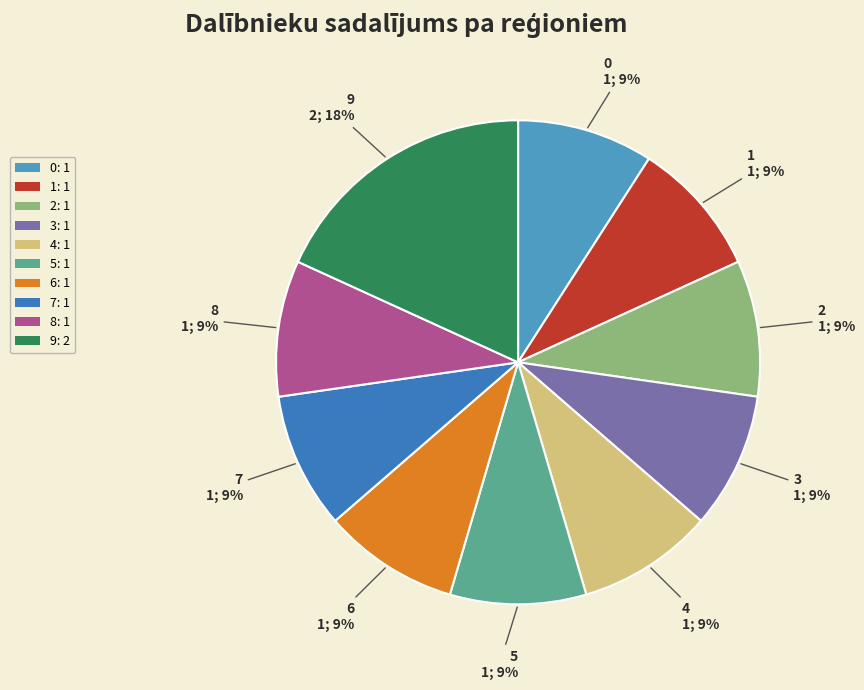

What percentage is the 7 slice, to the nearest percent?

9%